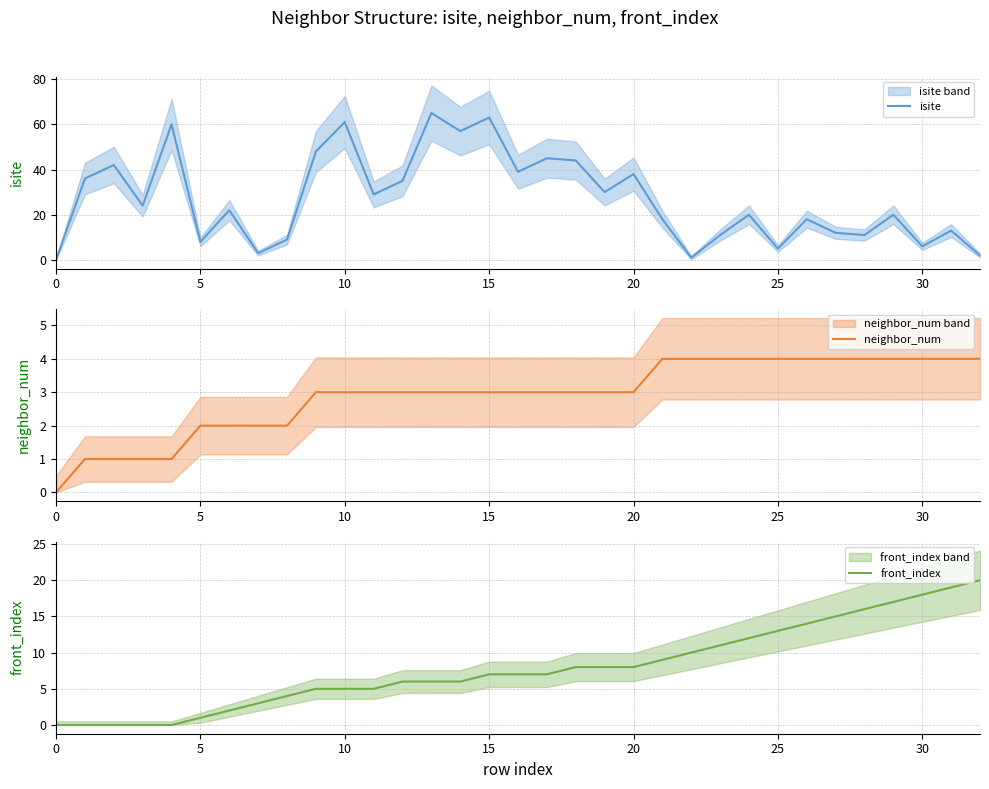

True or false: isite has more than 1 points higher than both neighbors.

True